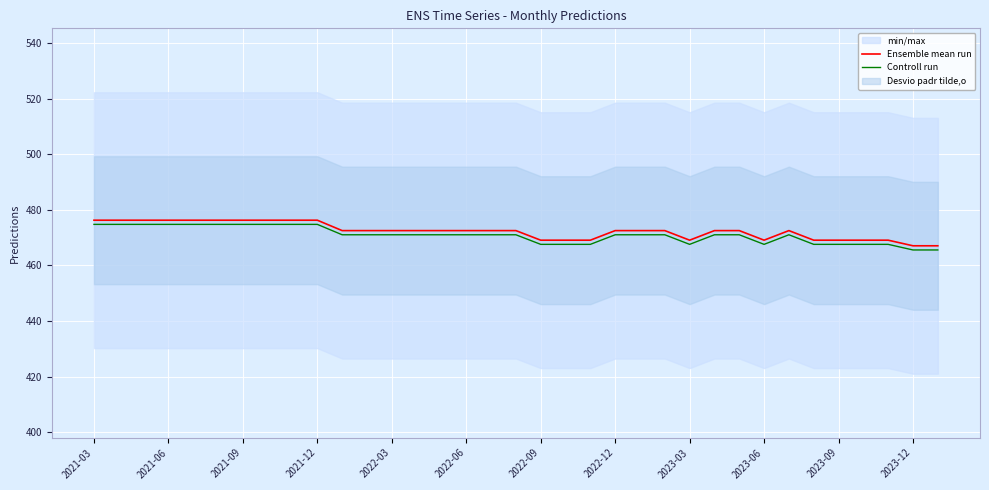

What is the highest value of the Controll run series?

474.8